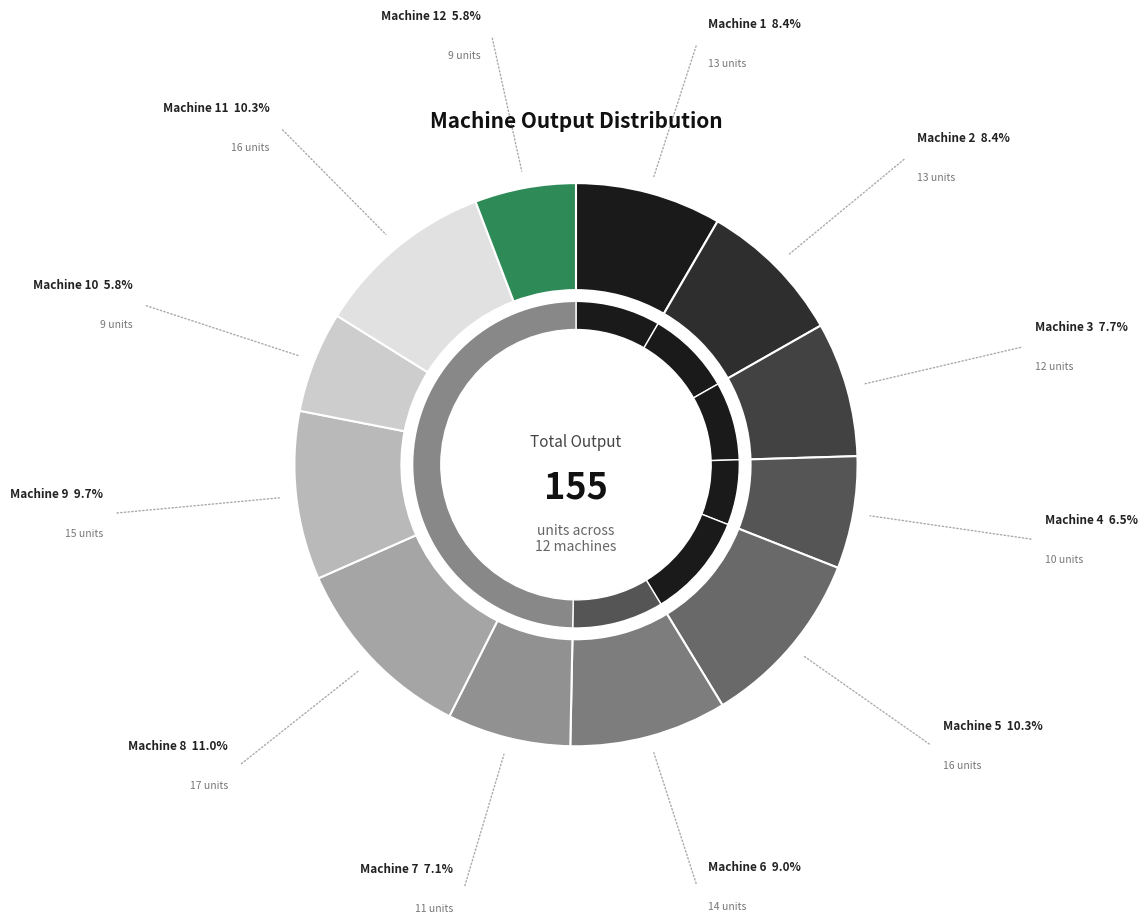

Rank the categories by value from highest to lowest.

Machine 8, Machine 5, Machine 11, Machine 9, Machine 6, Machine 1, Machine 2, Machine 3, Machine 7, Machine 4, Machine 10, Machine 12